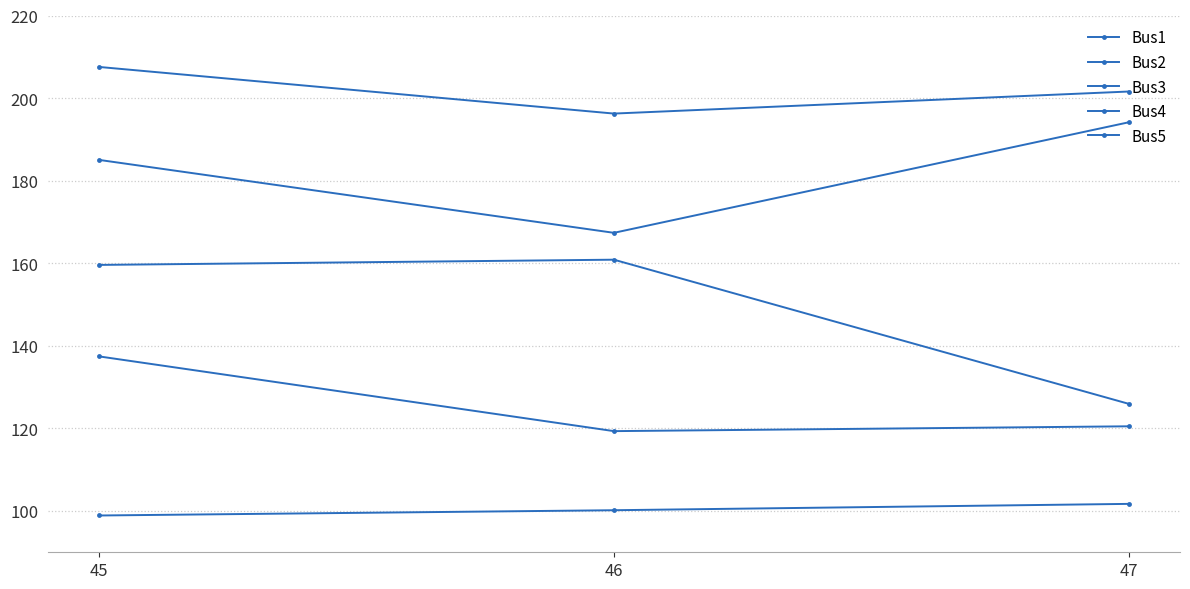

How many data points in Bus4 are less than 201?

1